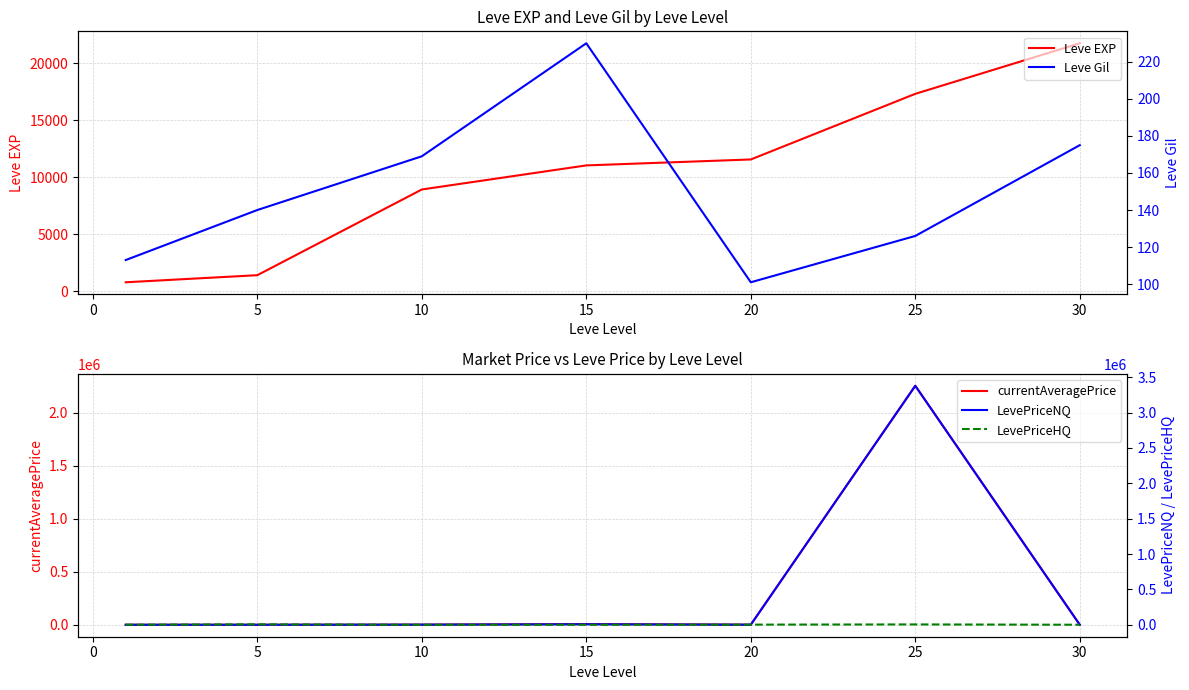

What is the difference between the maximum and minimum values in the currentAveragePrice series?

2254321.4